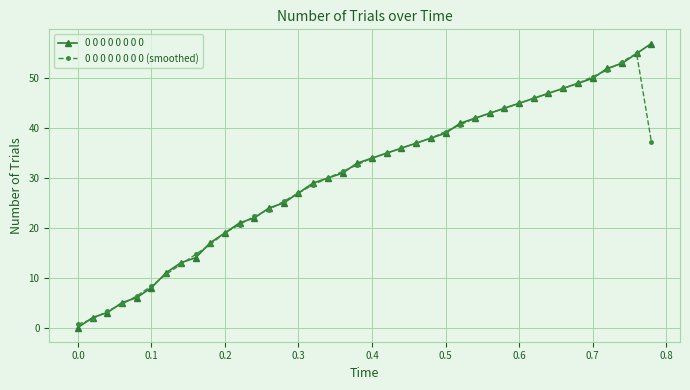

True or false: 0 0 0 0 0 0 0 0 (smoothed) has more than 0 interior local peaks.

True